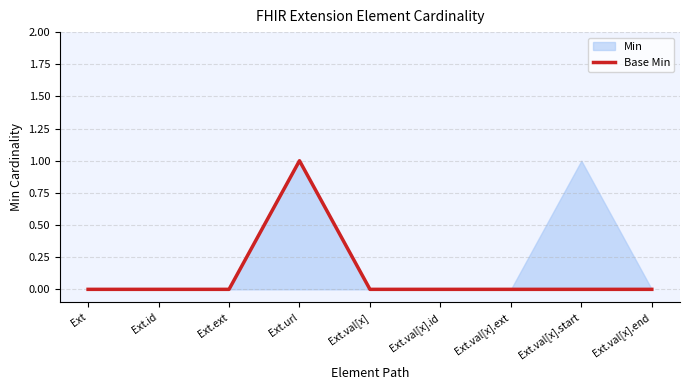

How many lines are shown in the chart?

1